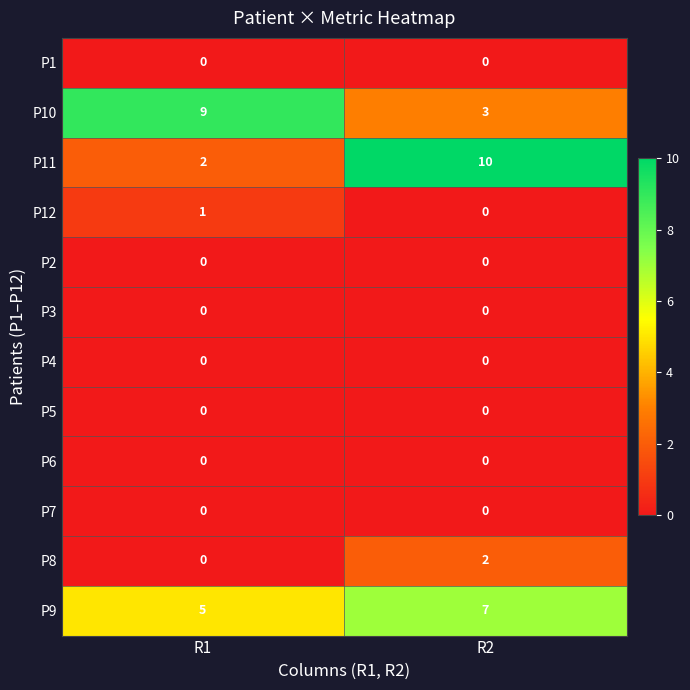

What is the sum of all P9 values?

12